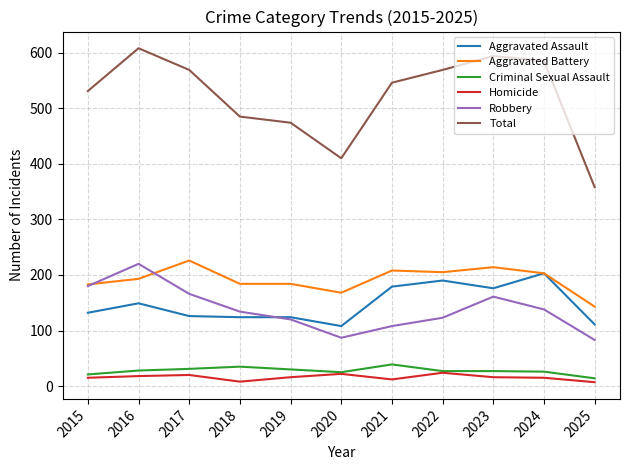

Which label corresponds to the largest value in the chart?

2016